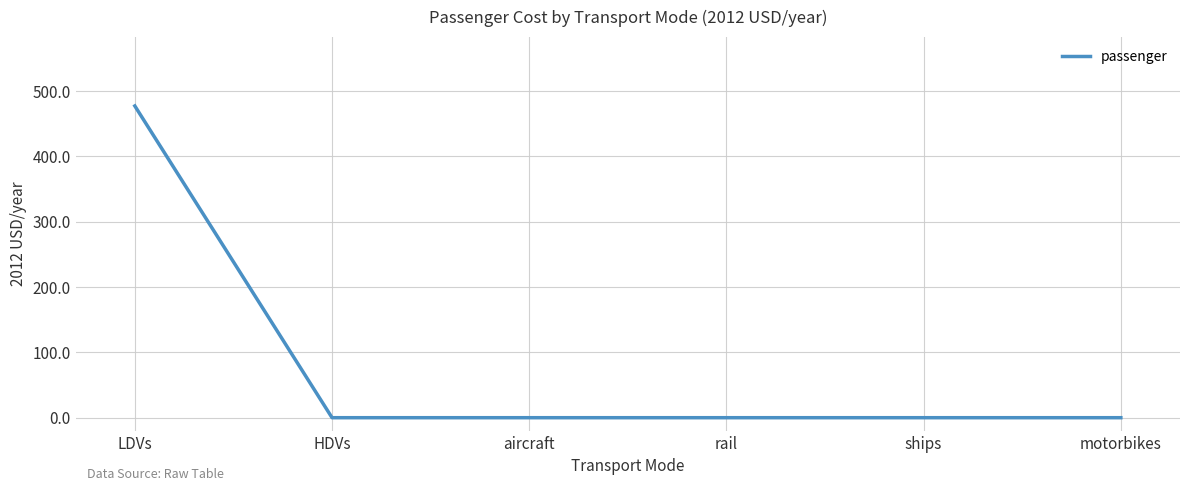

True or false: the data shows 0.0 at rail.

True